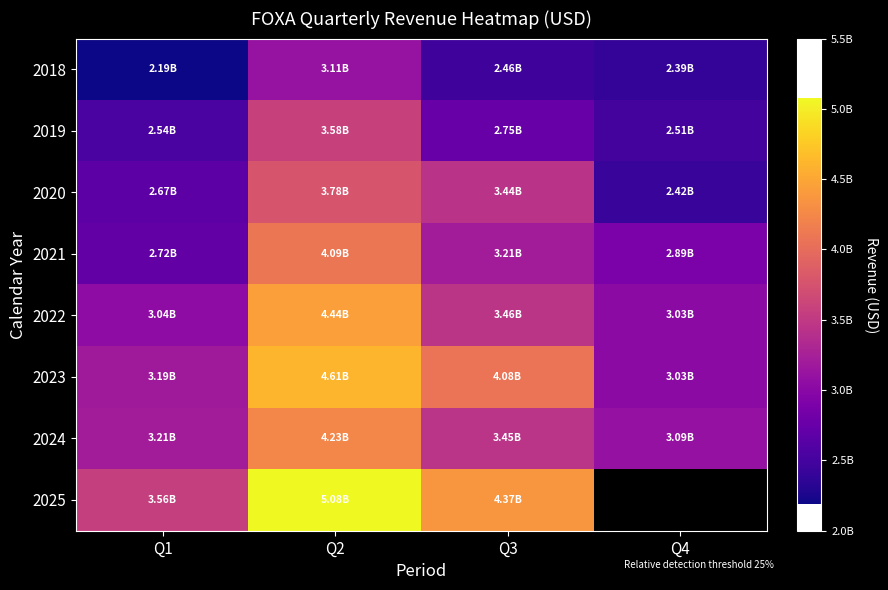

At Q4, list the series in order from largest to smallest.

2024, 2022, 2021, 2019, 2020, 2018, 2025, 2023